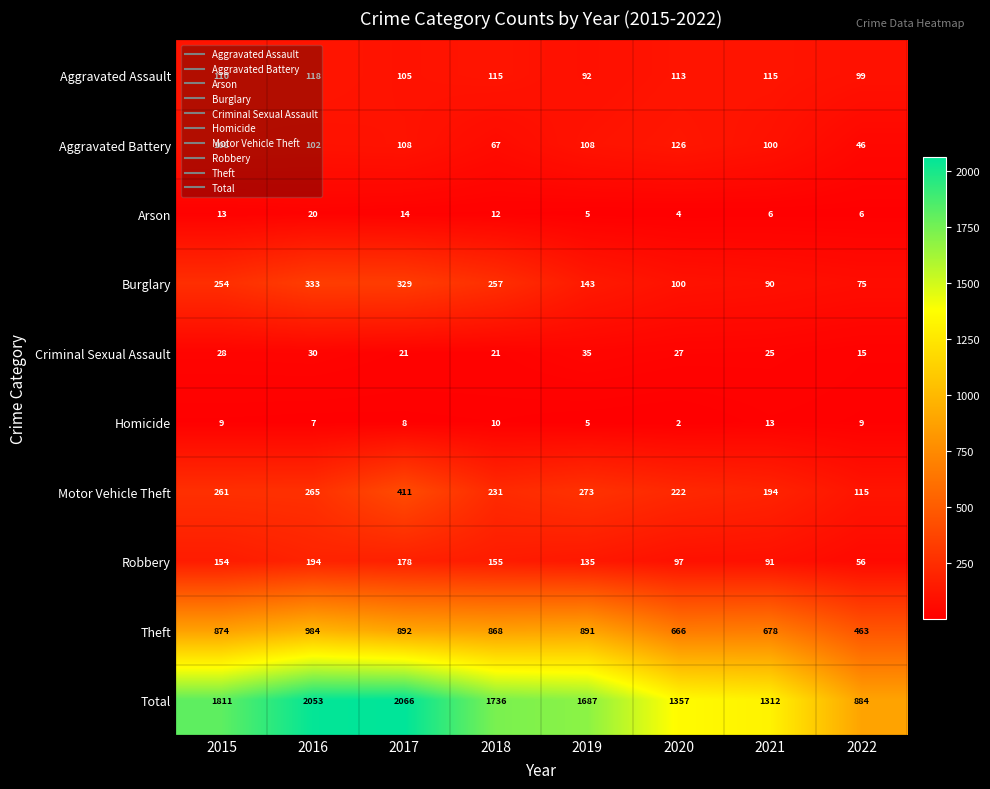

How many categories are shown in the chart?

8